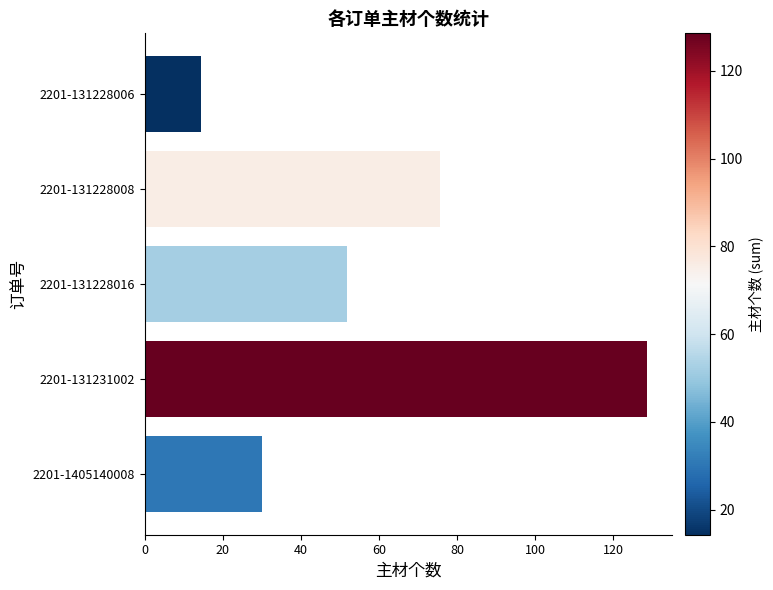

Which has a higher value, 2201-131228016 or 2201-131228006?

2201-131228016